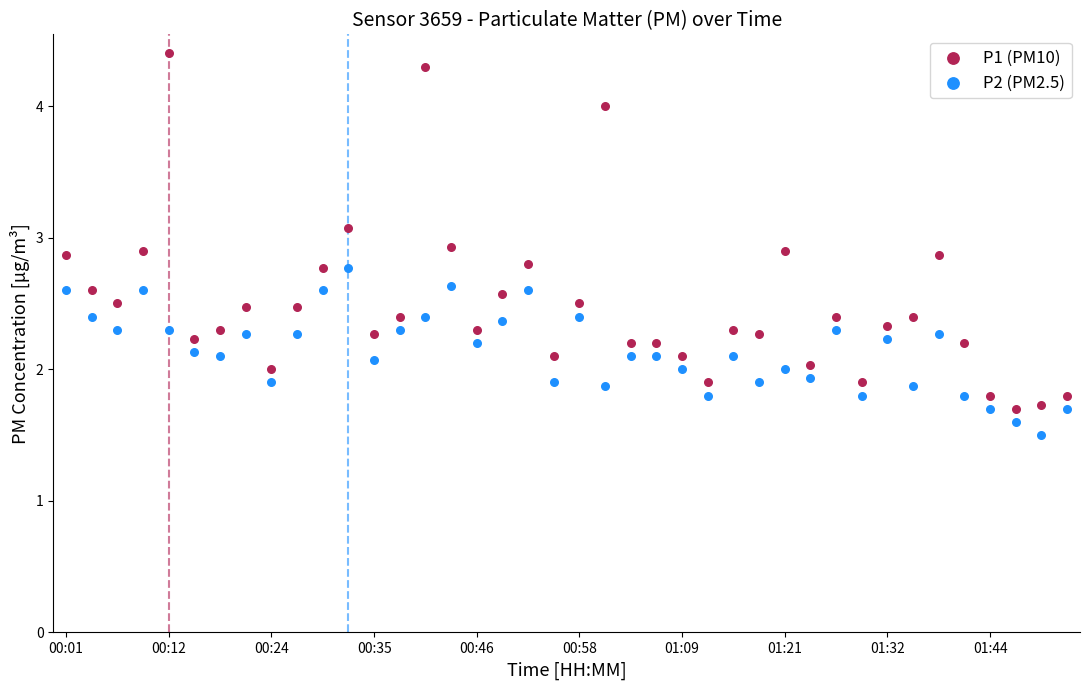

Which series has the largest Y range (max minus min)?

P1 (PM10)